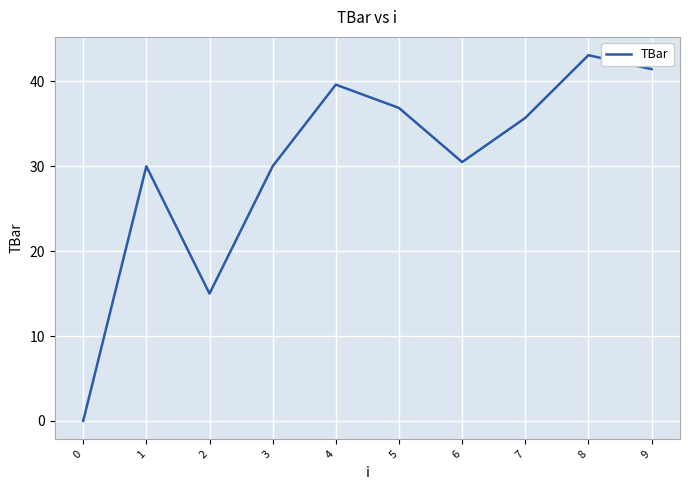

Reading left to right, list all the values displayed in this chart.

0=0.0	1=30.0	2=15.0	3=30.0	4=39.6	5=36.9	6=30.5	7=35.7	8=43.1	9=41.4